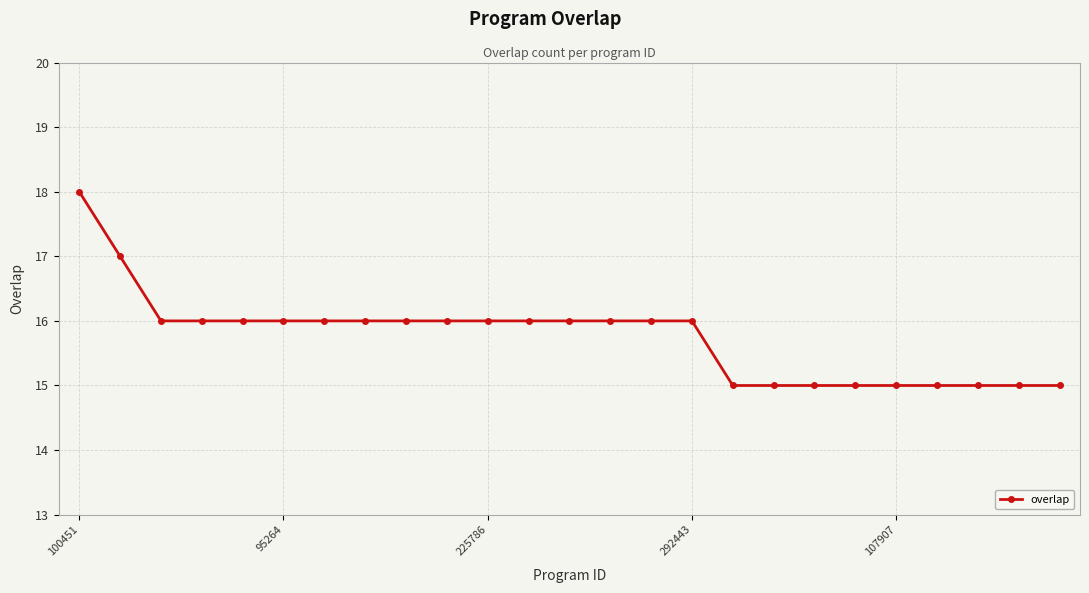

What is the value of the 14th point from the left?

16